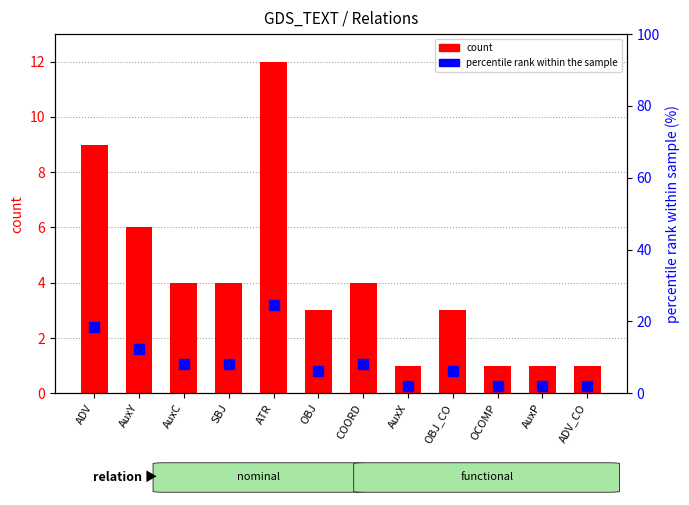

What is the sum of the count values at AuxY and ATR?

18.0